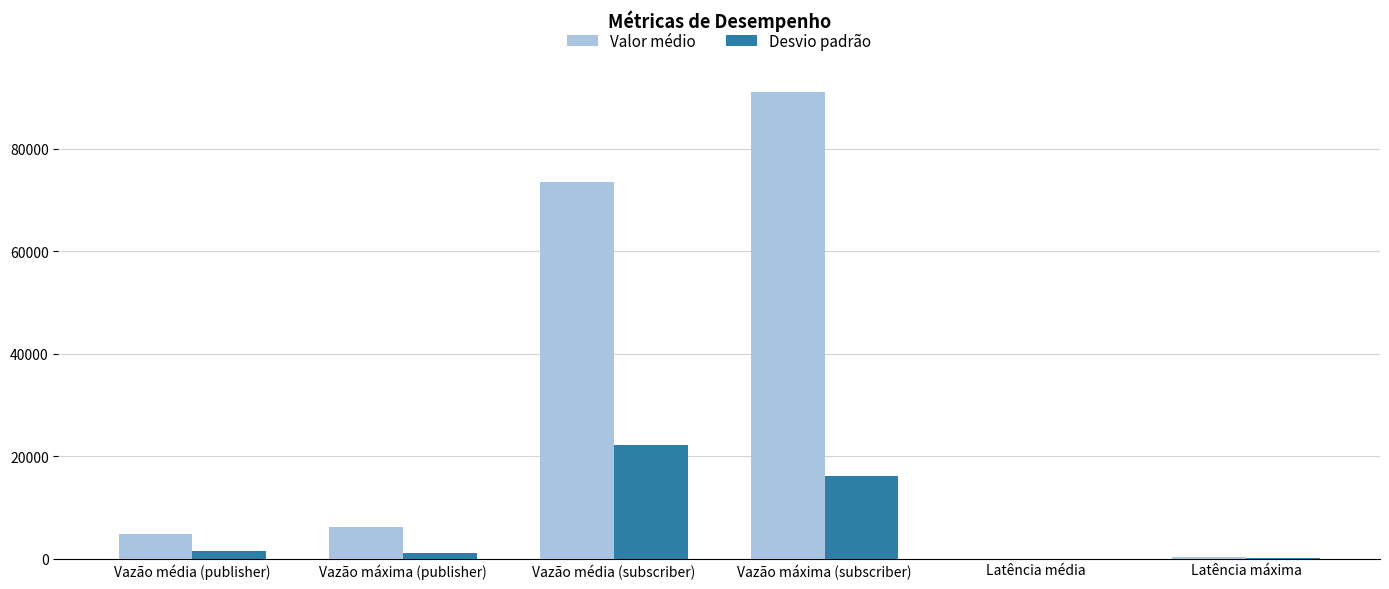

Which series has the largest total across all categories?

Valor médio